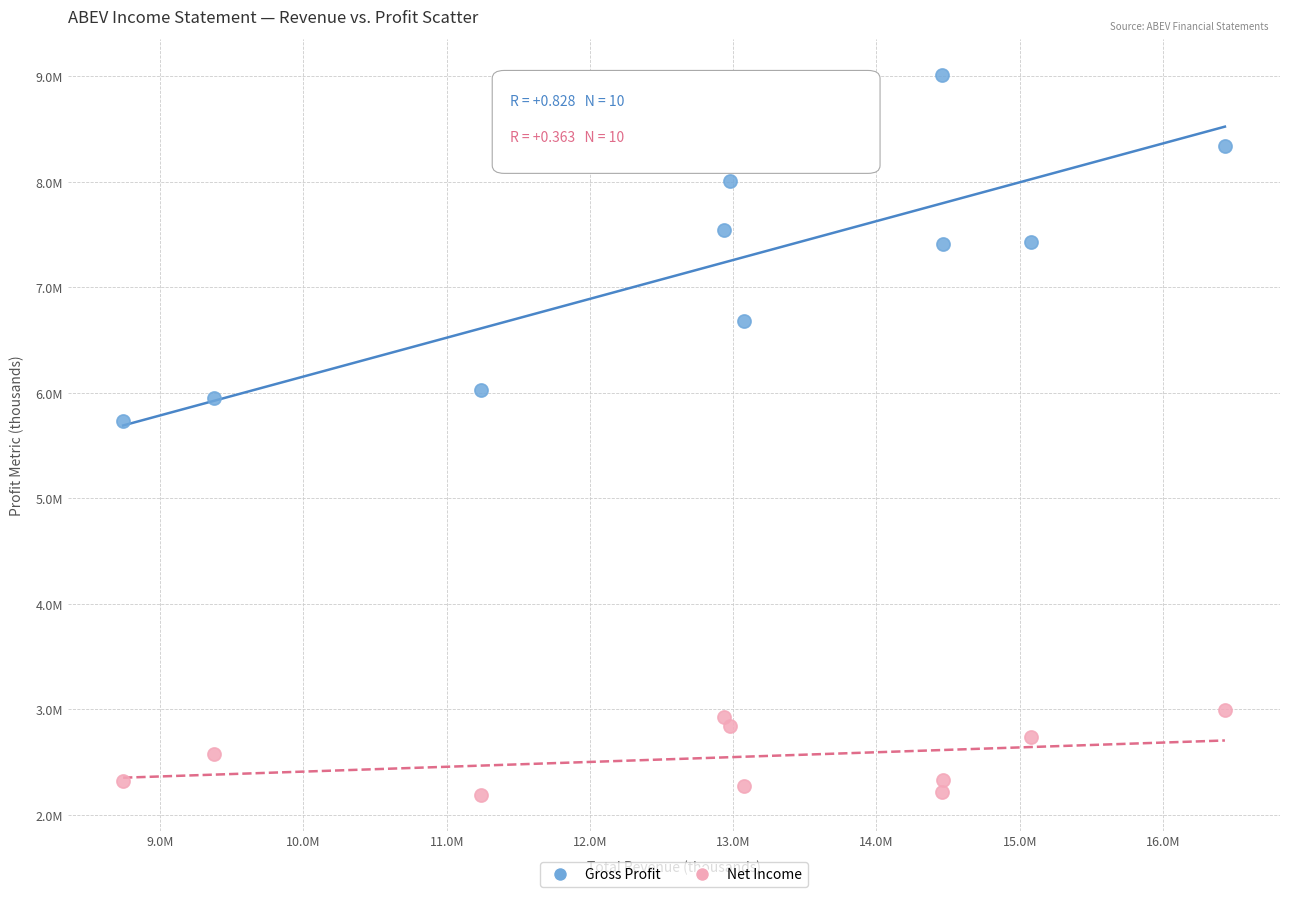

Which series has the widest spread of Y values?

Gross Profit